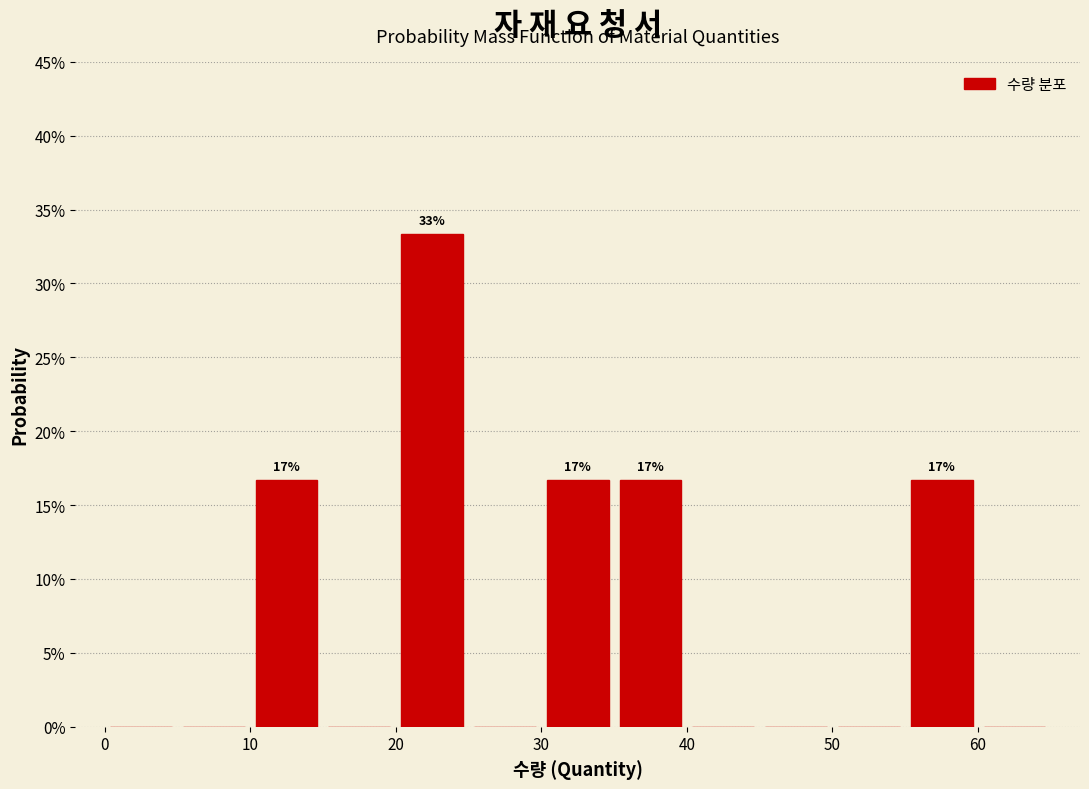

Over which range of the x-axis is the bar tallest?

20 to 25